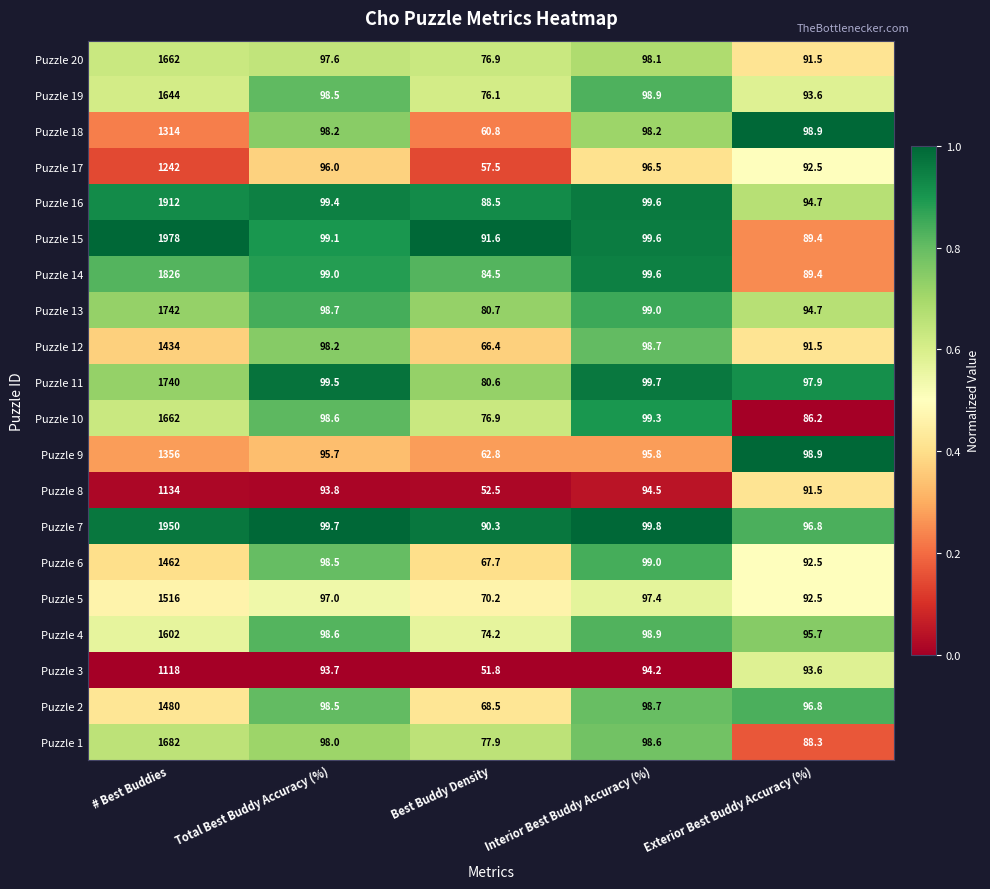

What is the difference between the highest and lowest values at Interior Best Buddy Accuracy (%)?

5.6